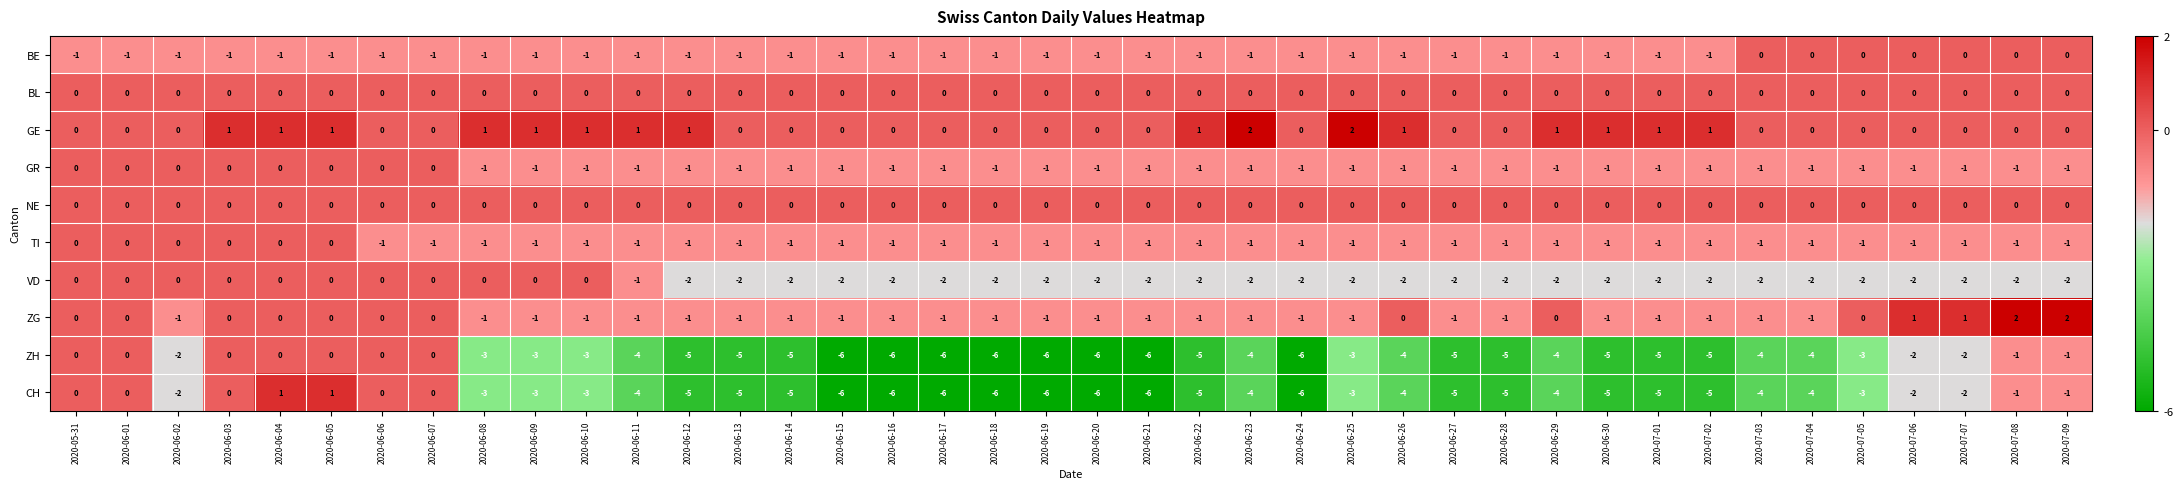

What is the difference between the second highest and minimum values in the ZH series?

6